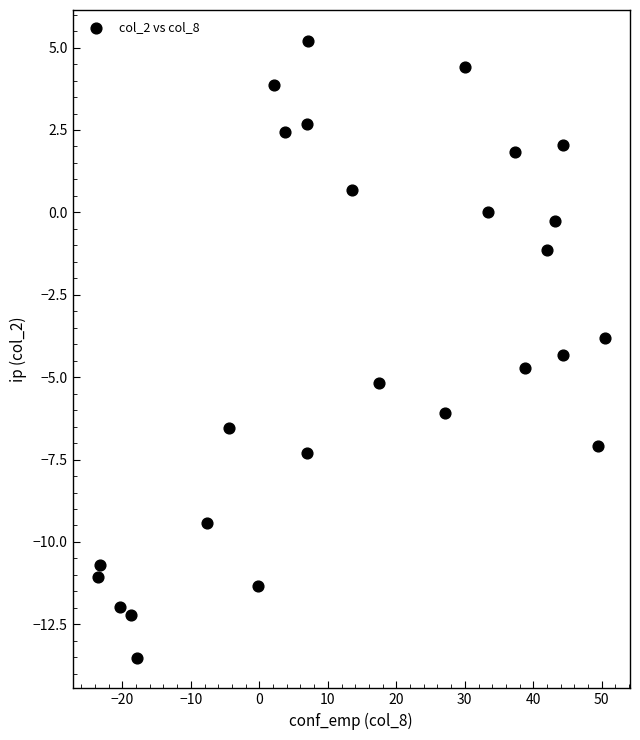

What is the range of Y values (max minus min)?

18.7